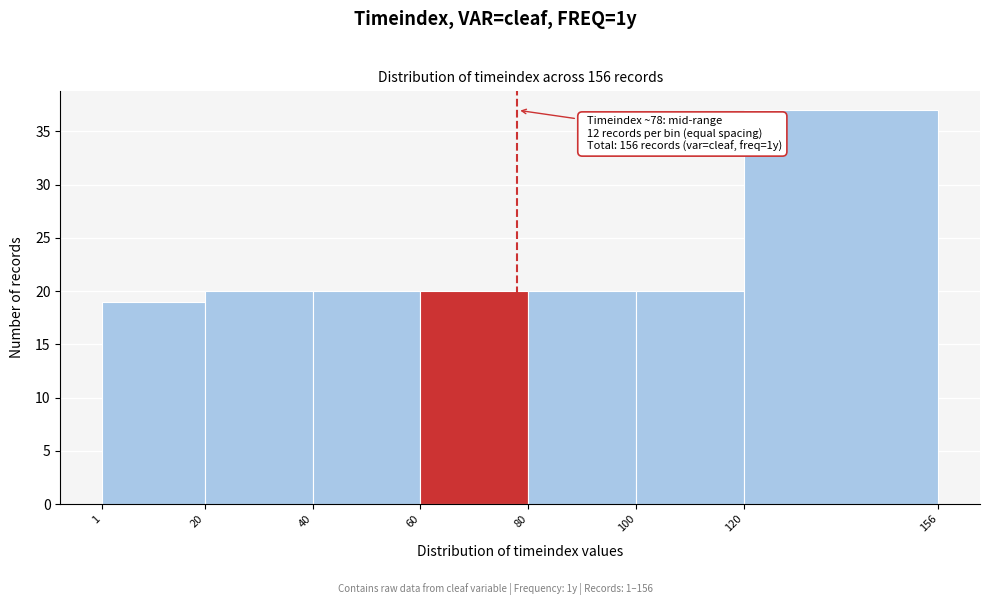

Over which range of the x-axis is the bar tallest?

120 to 156